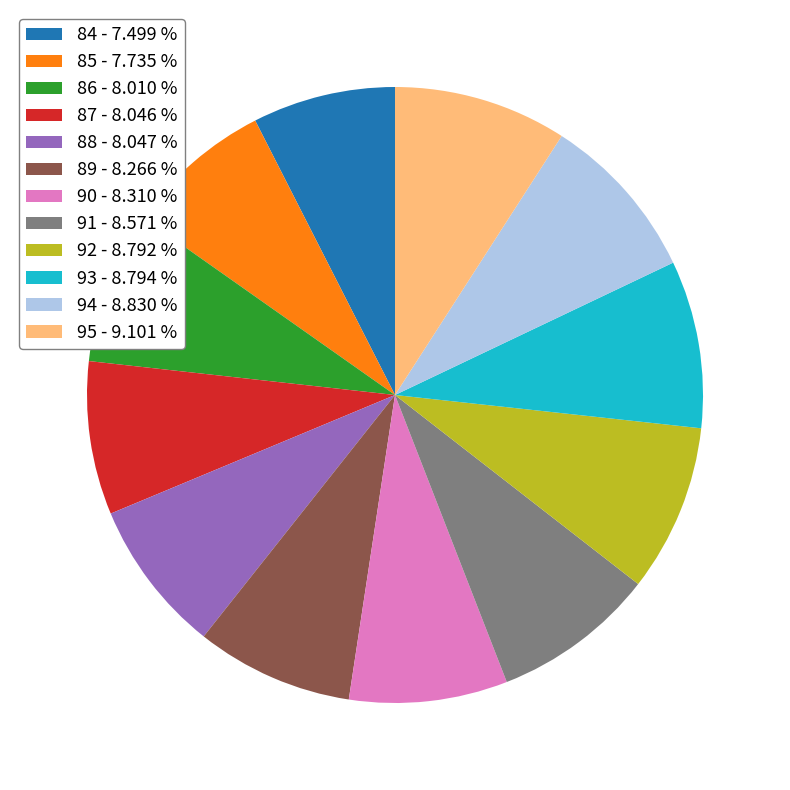

Count the number of slices in the pie.

12